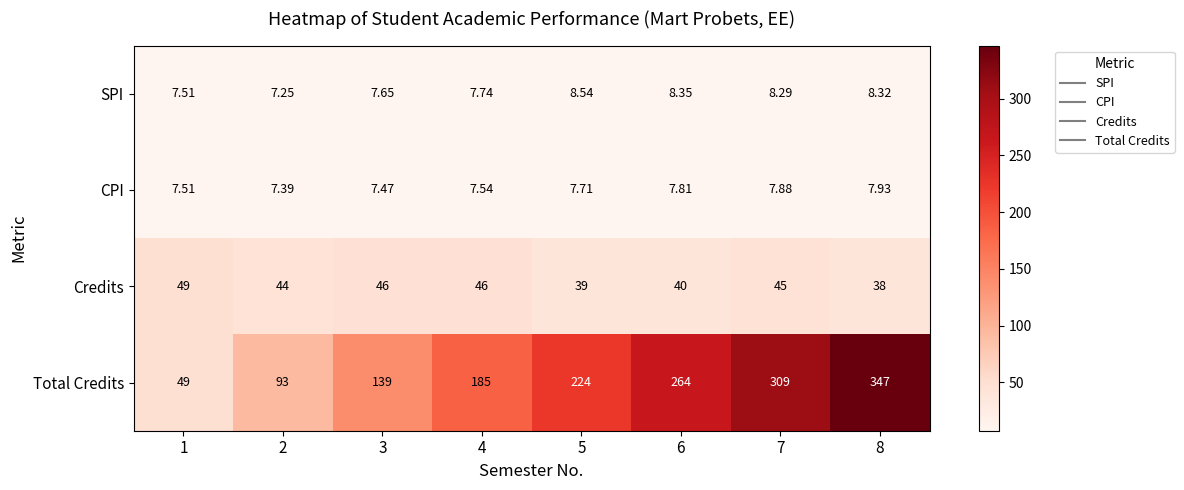

Which series changed the most between 5 and 6?

Total Credits